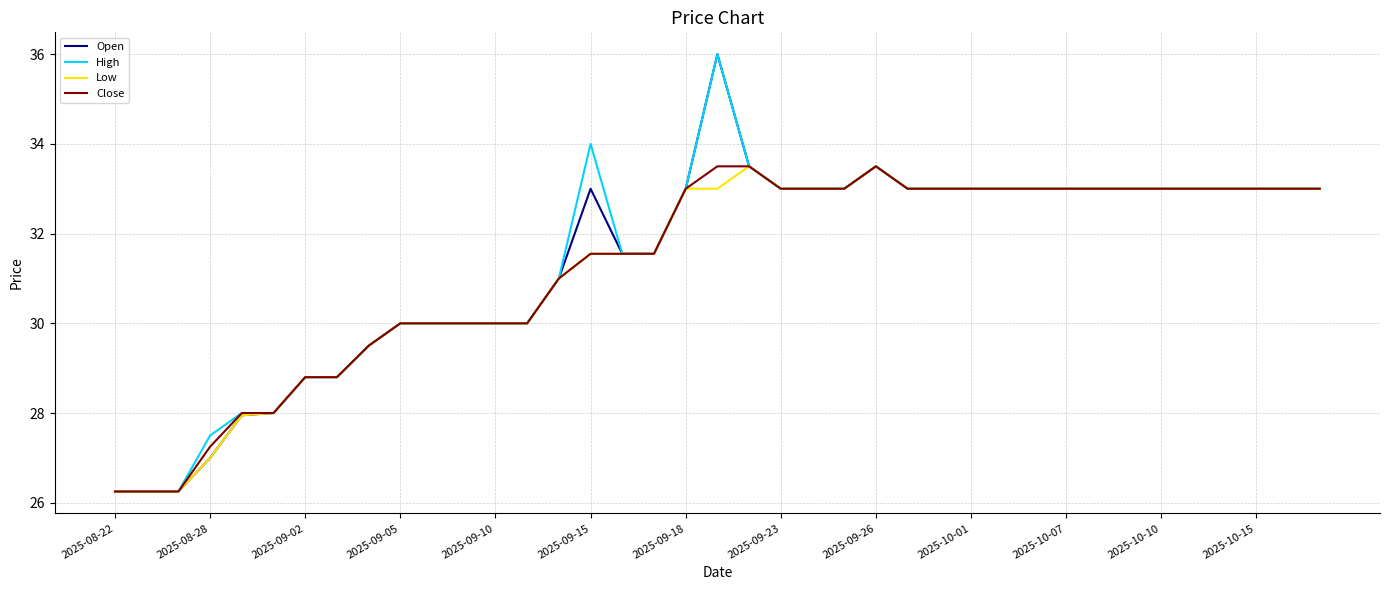

Does the chart have visible grid lines?

Yes